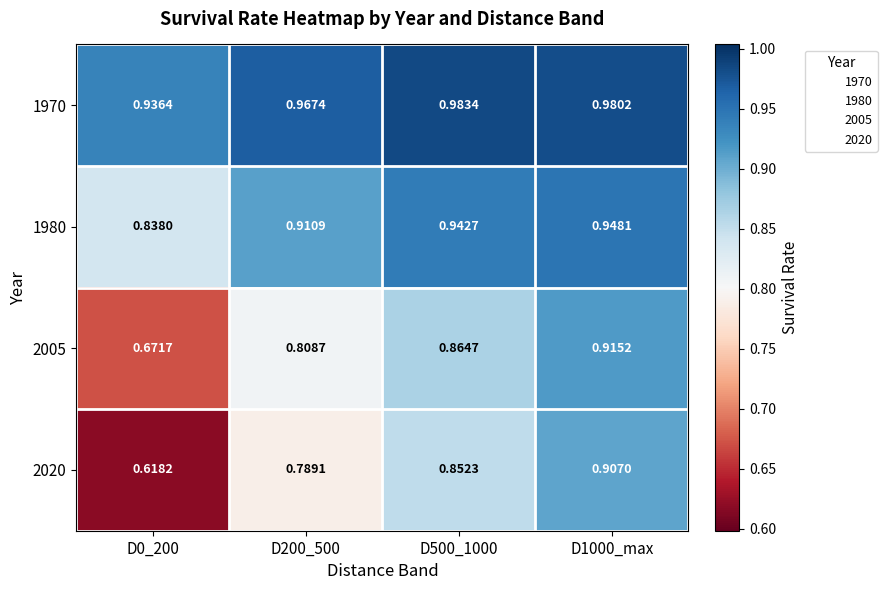

Is the value of 1980 at D1000_max greater than the value of 2005 at D200_500?

Yes